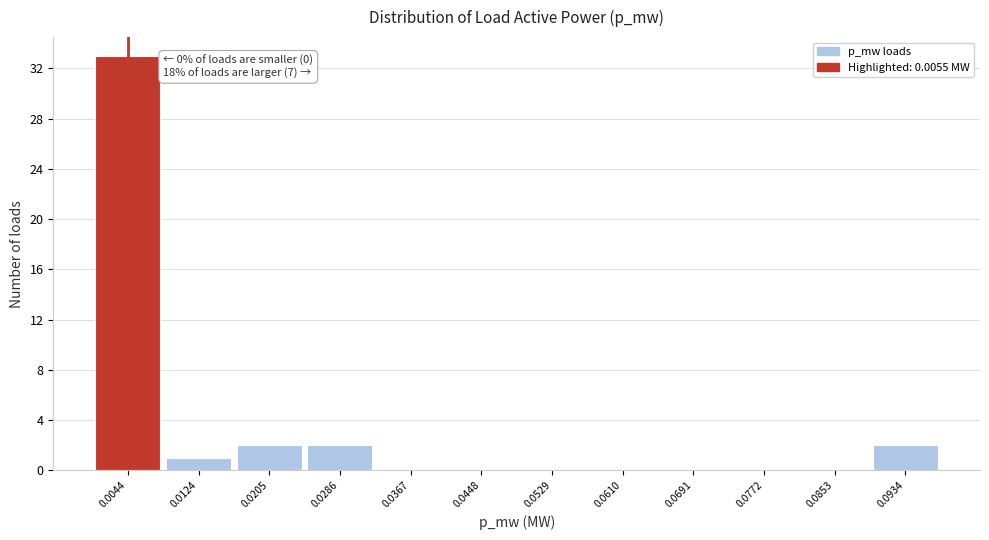

Over which range of the x-axis is the bar tallest?

0.000 to 0.008